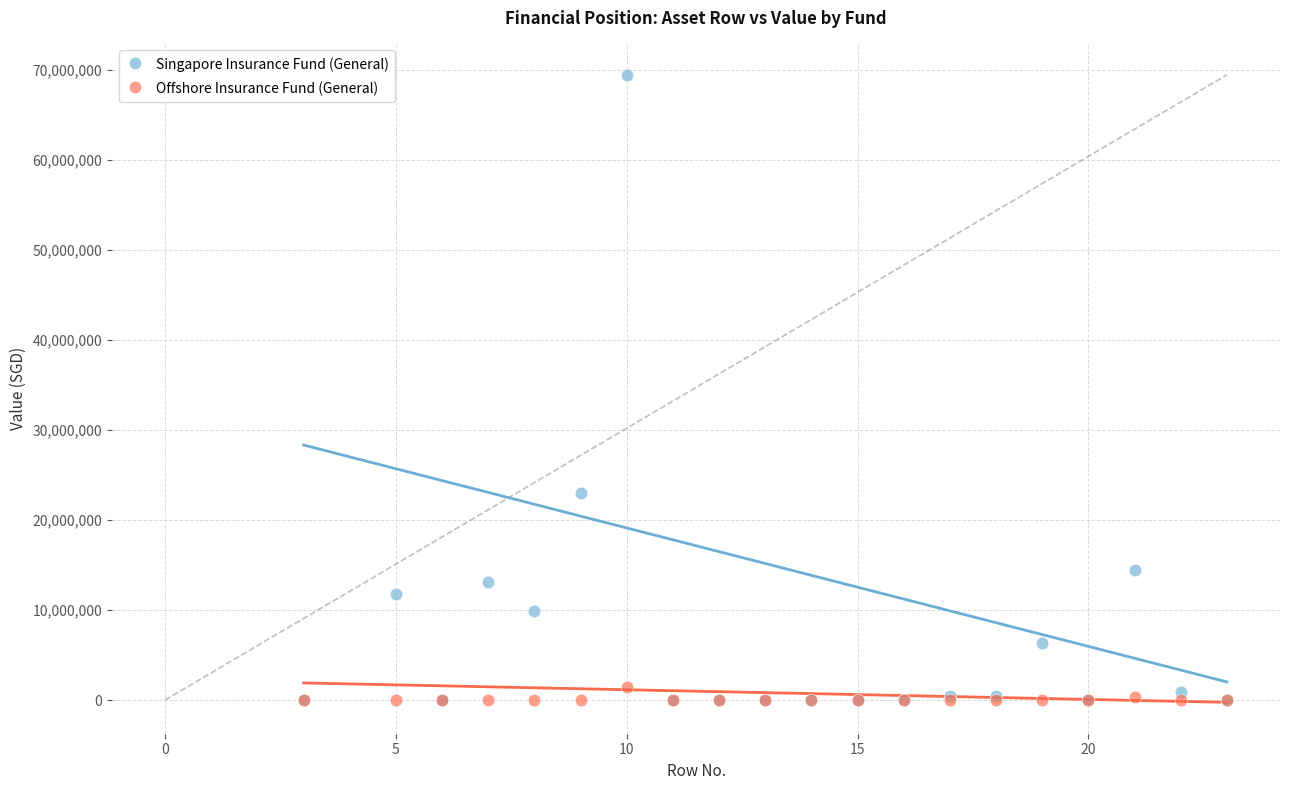

Across all series, what Y value is closest to 34740286?

22972498